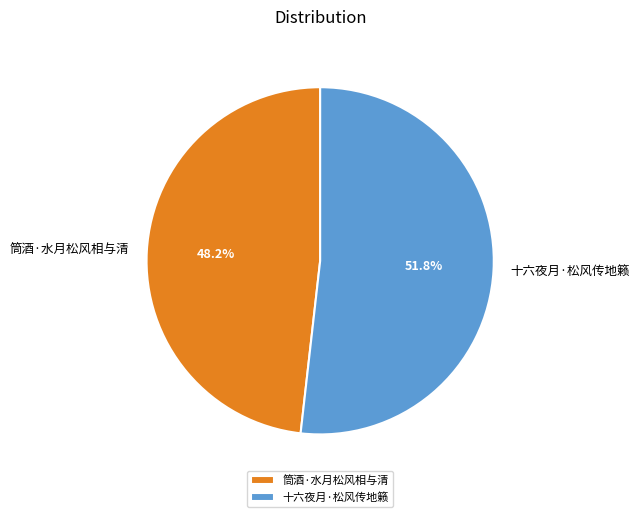

How many slices are in this pie chart?

2